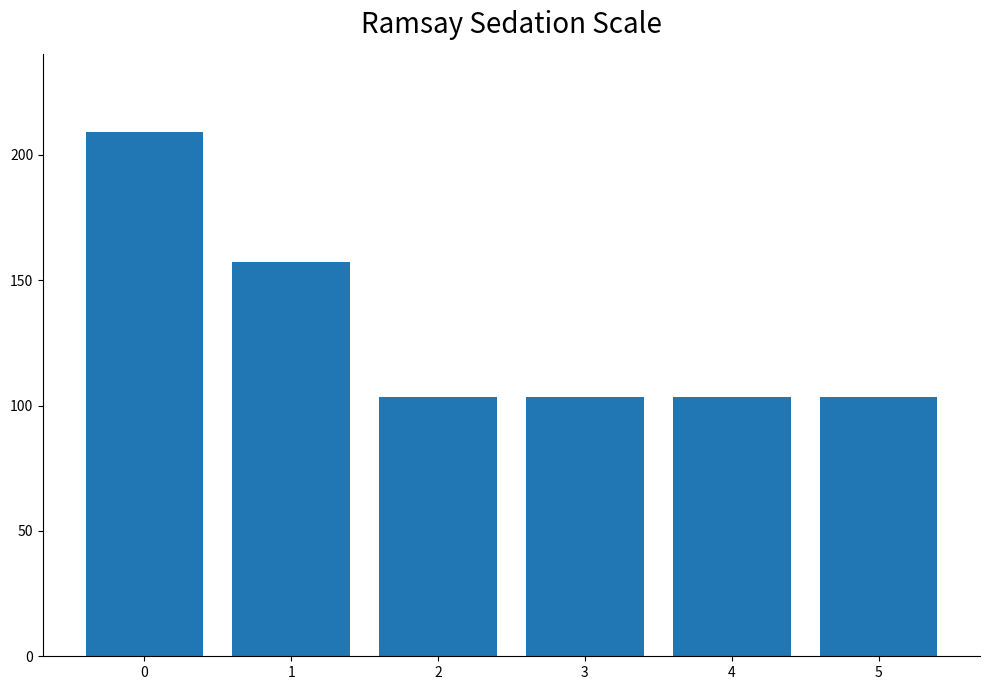

What is the value of the 4th bar from the left?

103.4